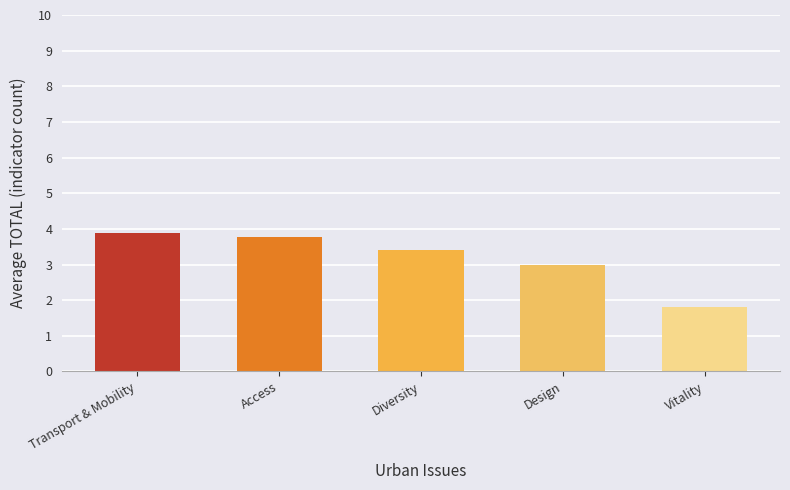

Reading left to right, extract all data points from this chart.

3.9	3.8	3.4	3.0	1.8